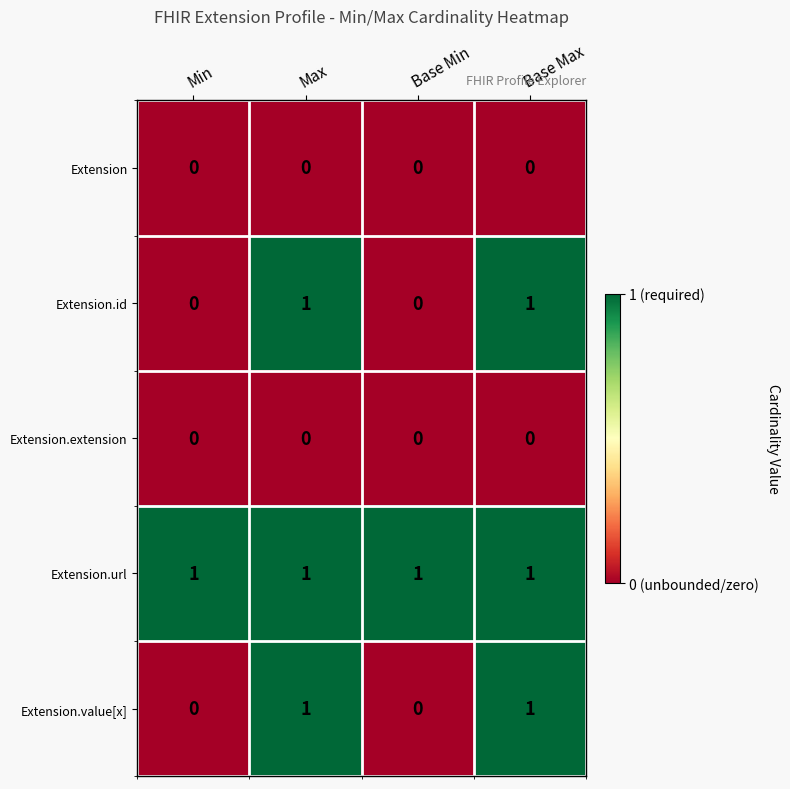

How many data points does each series have?

4